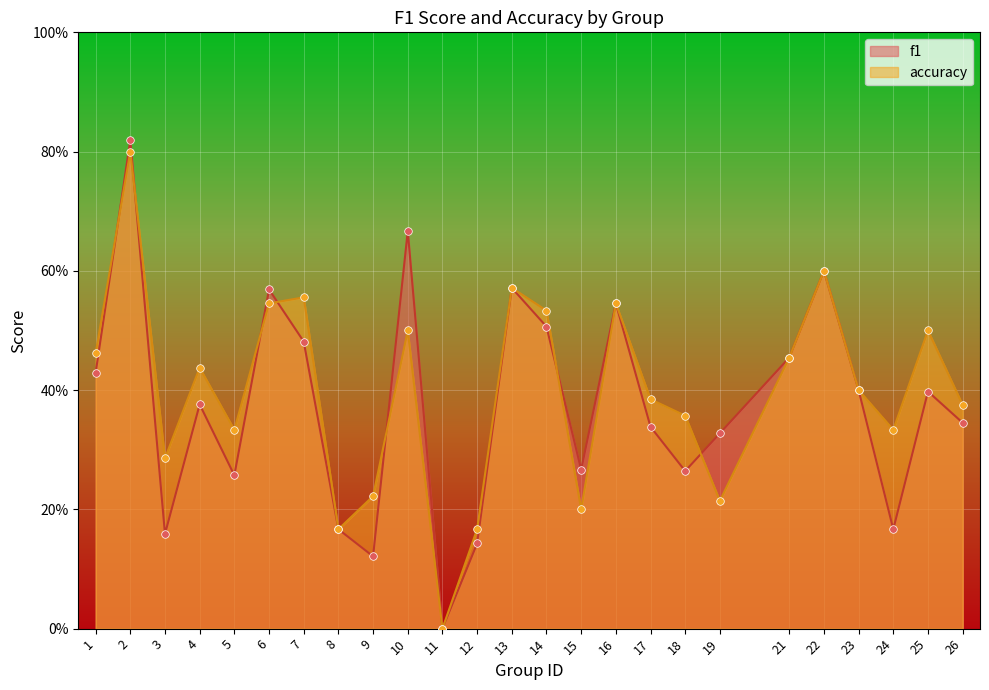

What is the total value across all series at 12?

0.3